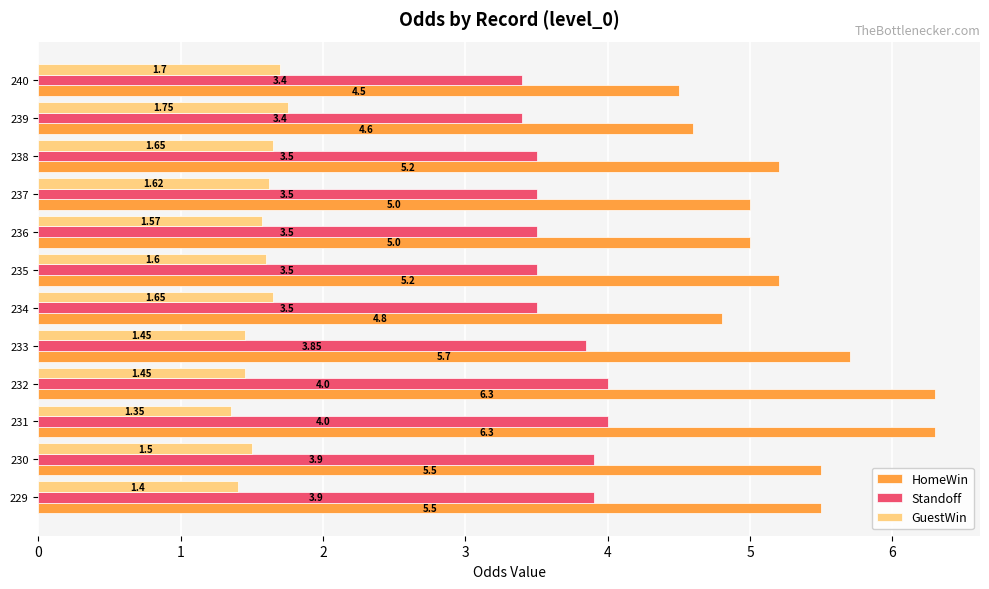

How many GuestWin values are between 1 and 2?

12